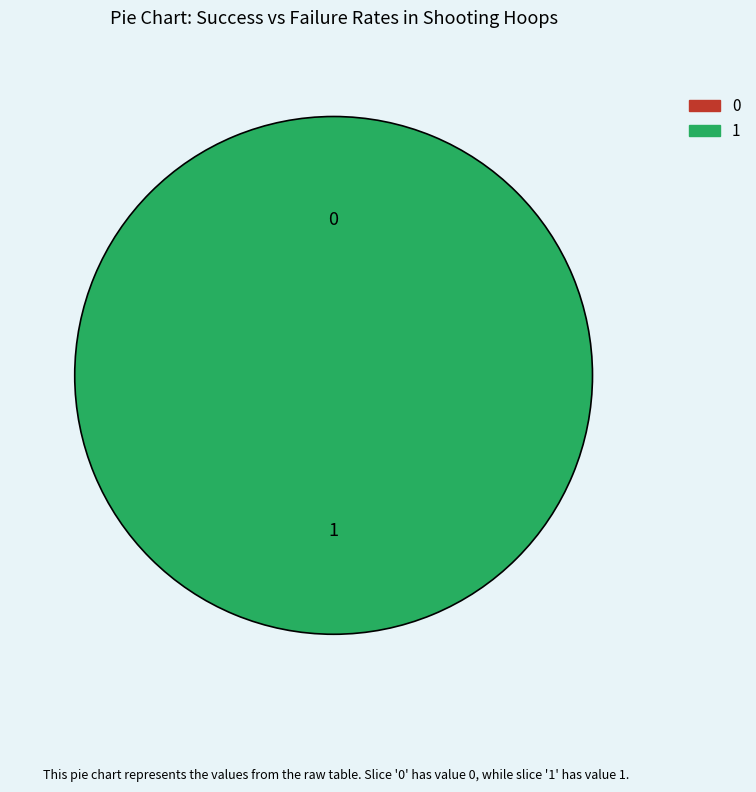

To the nearest percent, what is the combined percentage of 0 and 1?

100%